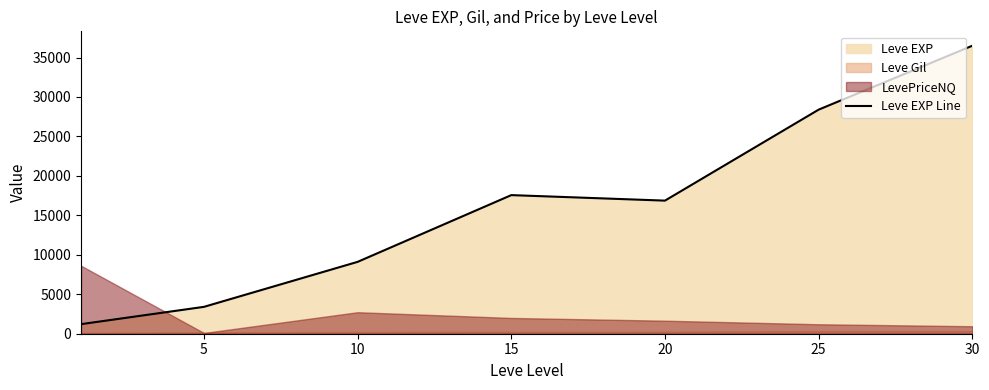

What is the difference between the maximum and minimum values?

35279.2